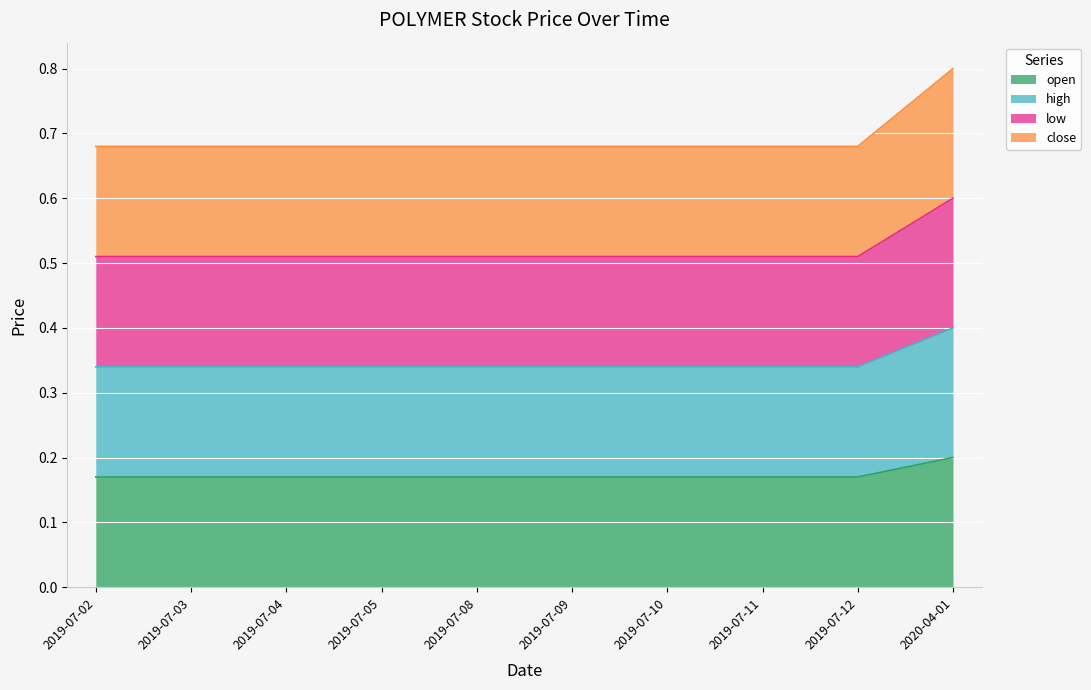

Is it true that high equals 0.1 at 2019-07-02?

False